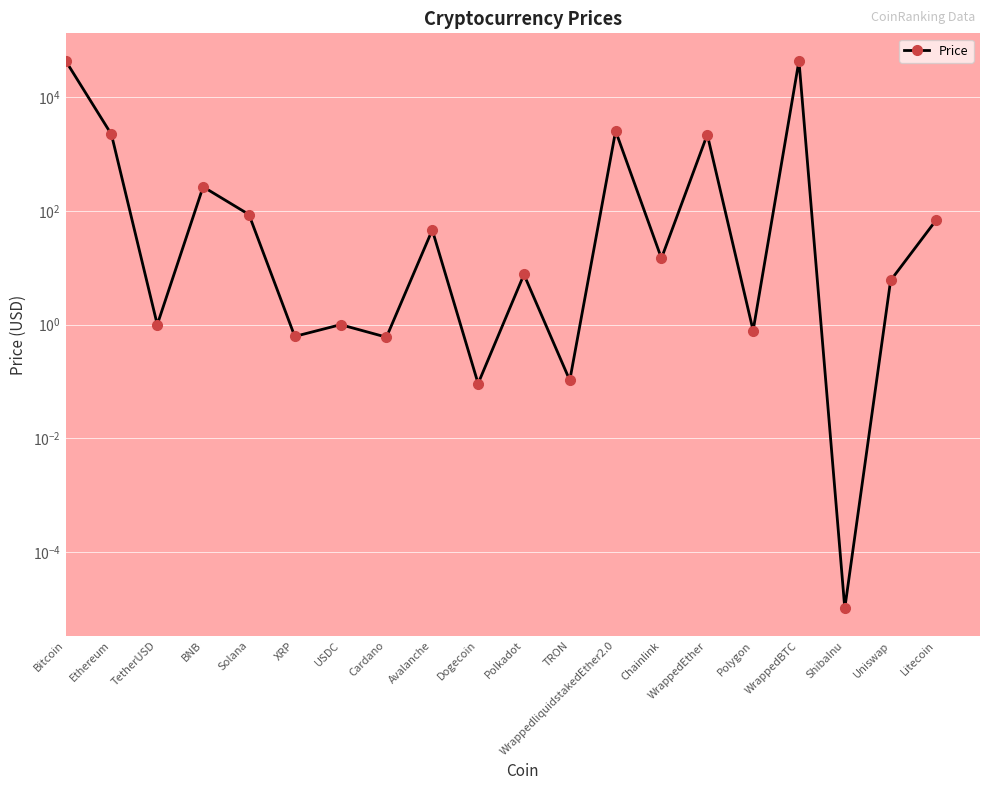

Where is the data nearest to the value 21890?

WrappedliquidstakedEther2.0